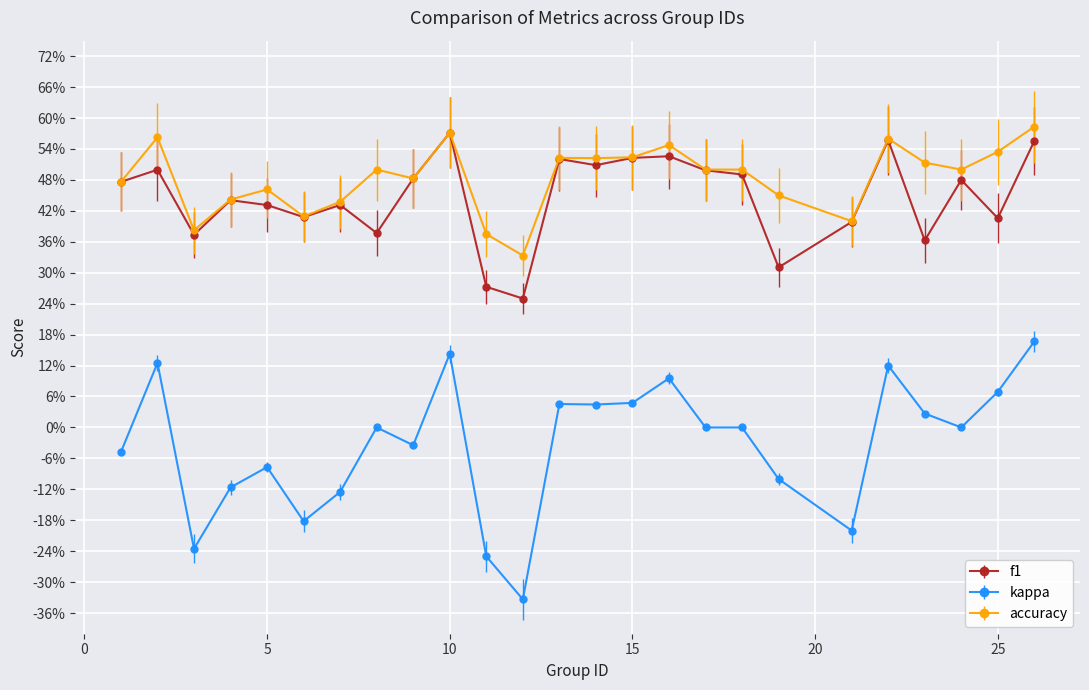

What are all the series names shown in the legend?

f1, kappa, accuracy